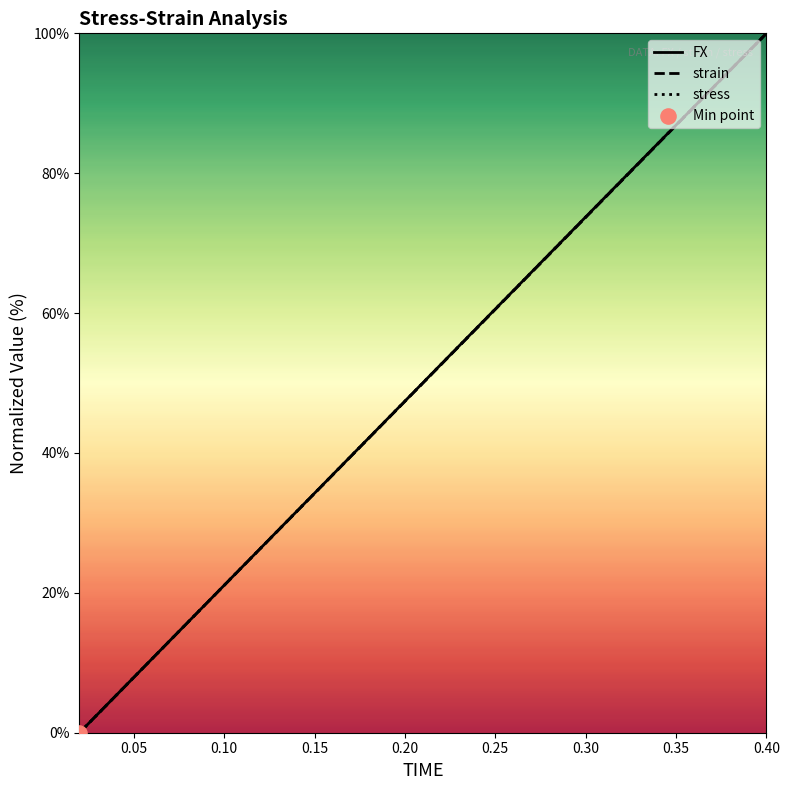

Which series has the largest total across all categories?

FX